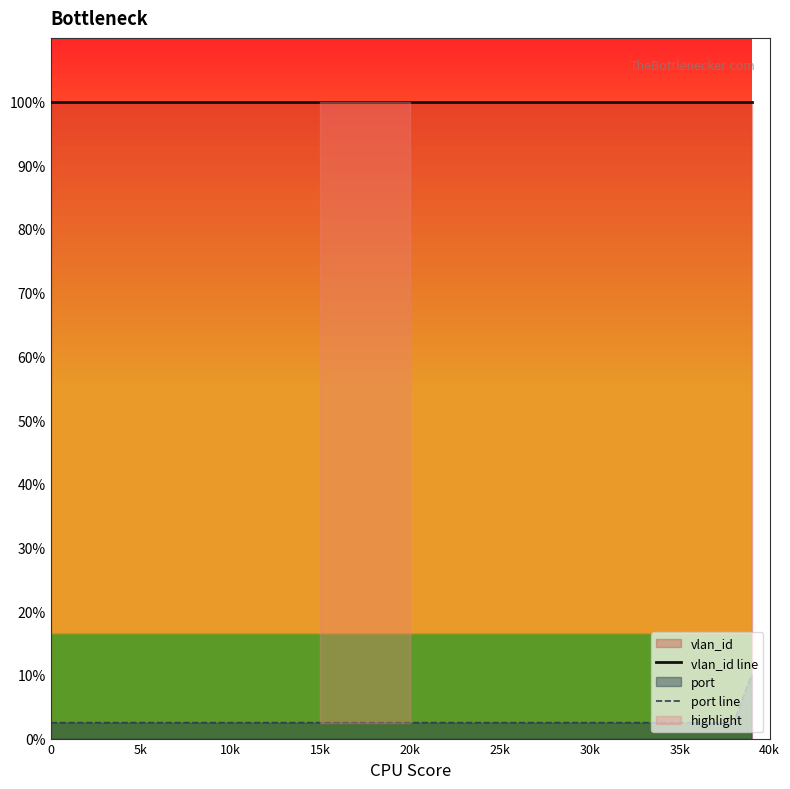

True or false: port line and vlan_id line cross at least once.

False